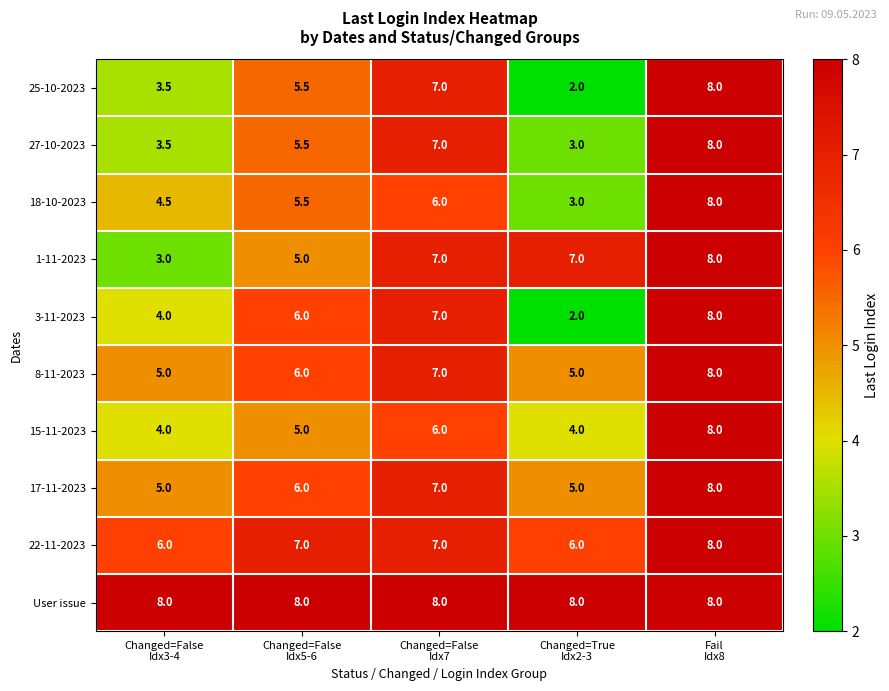

How many data points does each series have?

5